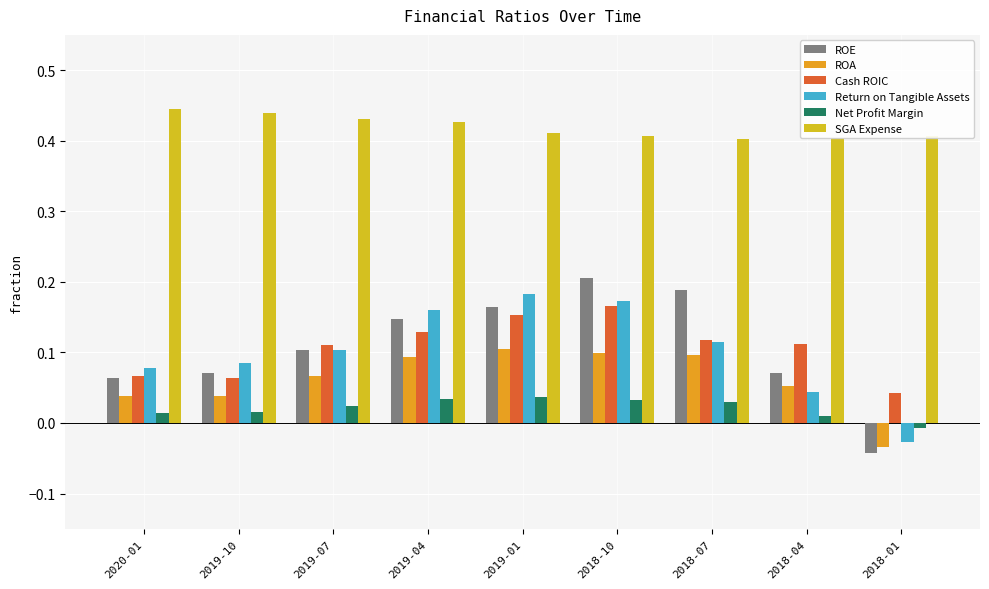

Reading left to right, extract all data points from this chart.

ROE: 0.1	0.1	0.1	0.1	0.2	0.2	0.2	0.1	-0.0
ROA: 0.0	0.0	0.1	0.1	0.1	0.1	0.1	0.1	-0.0
Cash ROIC: 0.1	0.1	0.1	0.1	0.2	0.2	0.1	0.1	0.0
Return on Tangible Assets: 0.1	0.1	0.1	0.2	0.2	0.2	0.1	0.0	-0.0
Net Profit Margin: 0.0	0.0	0.0	0.0	0.0	0.0	0.0	0.0	-0.0
SGA Expense: 0.4	0.4	0.4	0.4	0.4	0.4	0.4	0.4	0.4